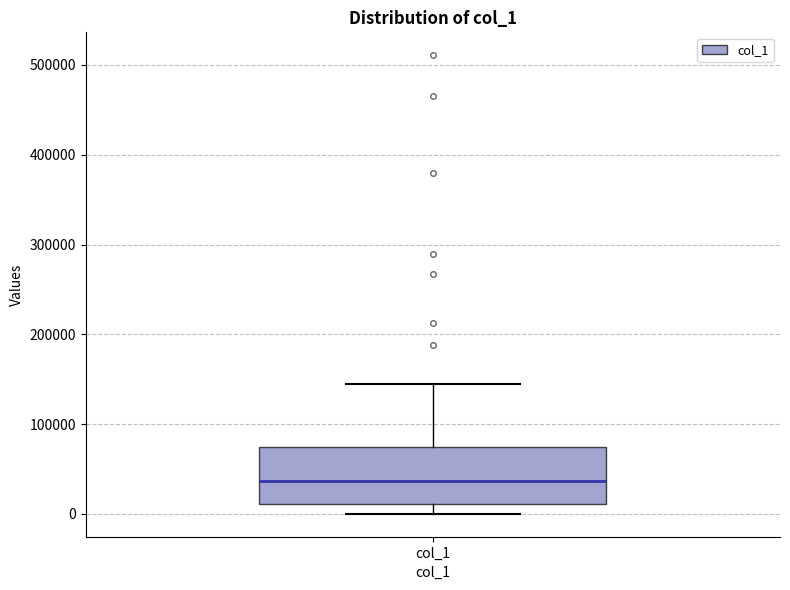

Transcribe this box plot: give where the median line is, the range the box spans, and where the two whiskers end, as read against the y-axis. The values are not printed on the chart, so give them approximately, as read against the axis.

median 40000, box 10000 to 70000, whiskers 0 to 150000